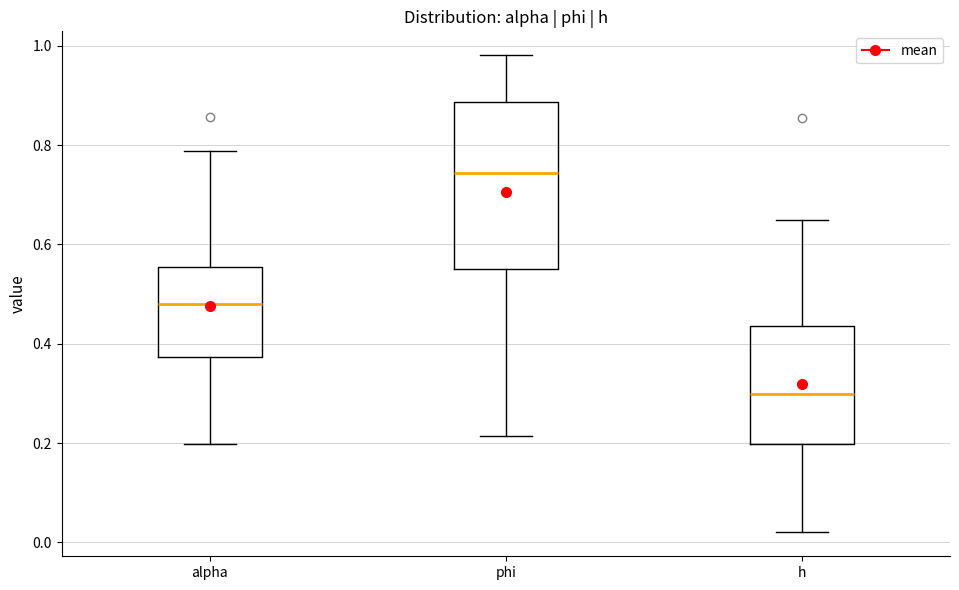

Reading left to right, transcribe this box plot: for each box, give where its median line is, the range the box spans, and where its two whiskers end, as read against the y-axis. The values are not printed on the chart, so give them approximately, as read against the axis.

alpha: median 0.48, box 0.38 to 0.56, whiskers 0.20 to 0.78
phi: median 0.74, box 0.56 to 0.88, whiskers 0.22 to 0.98
h: median 0.30, box 0.20 to 0.44, whiskers 0.02 to 0.64